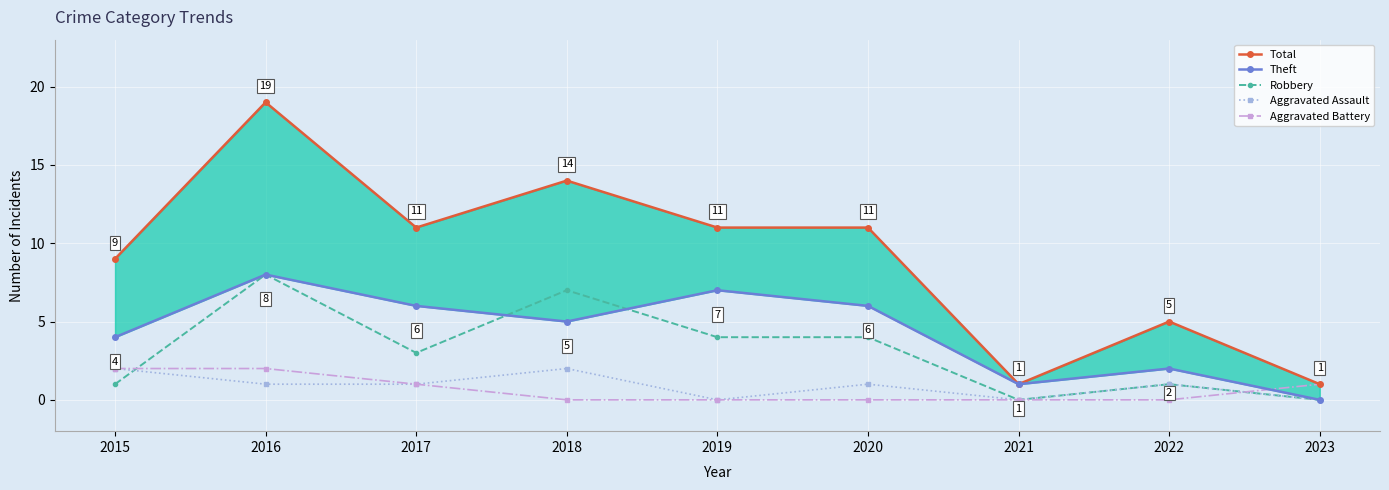

Which series has the widest spread of values?

Total